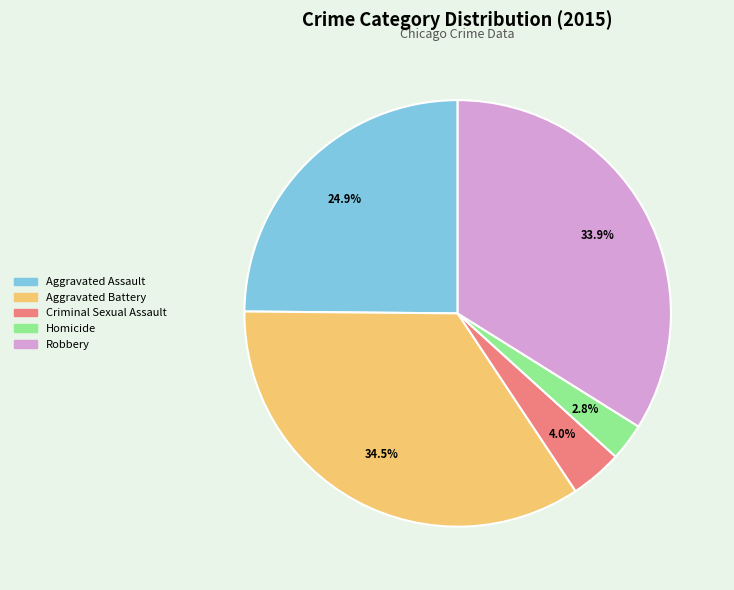

To the nearest percent, what is the combined percentage of Criminal Sexual Assault and Homicide?

7%